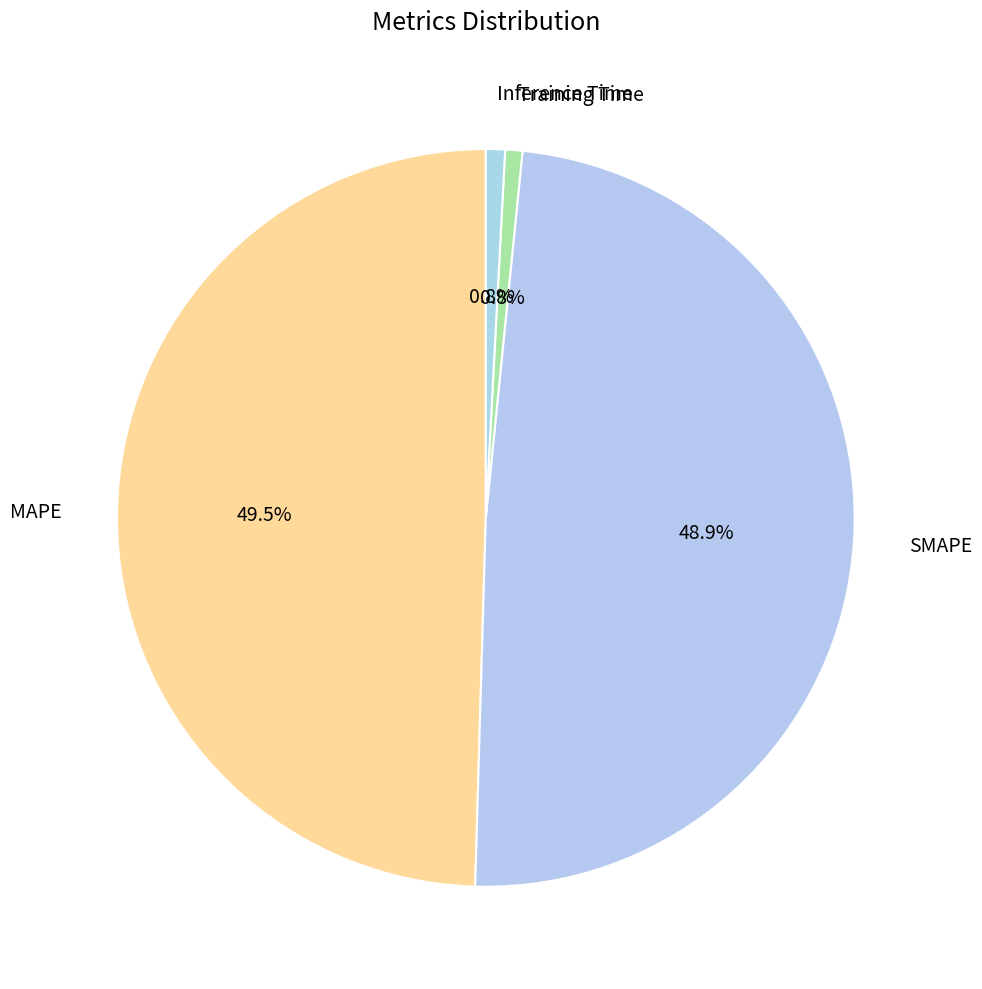

Does MAPE account for over 50% of the chart?

No